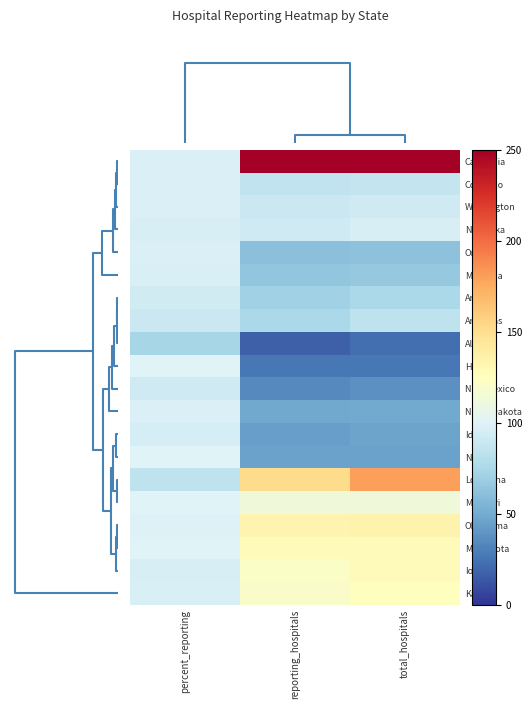

Which category has the highest value across all series?

total_hospitals